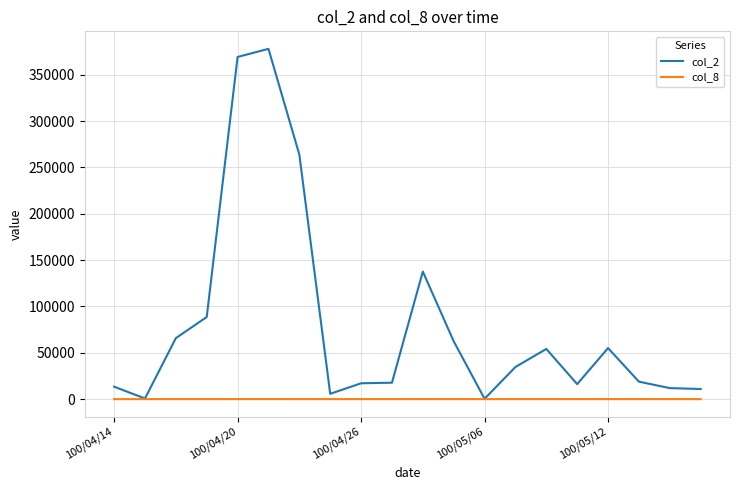

Which series has the largest total across all categories?

col_2